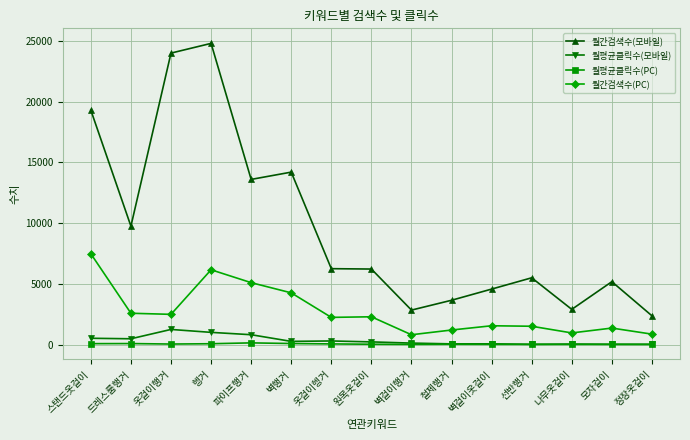

Is it true that 월간검색수(PC) equals 1550.0 at 벽걸이옷걸이?

True